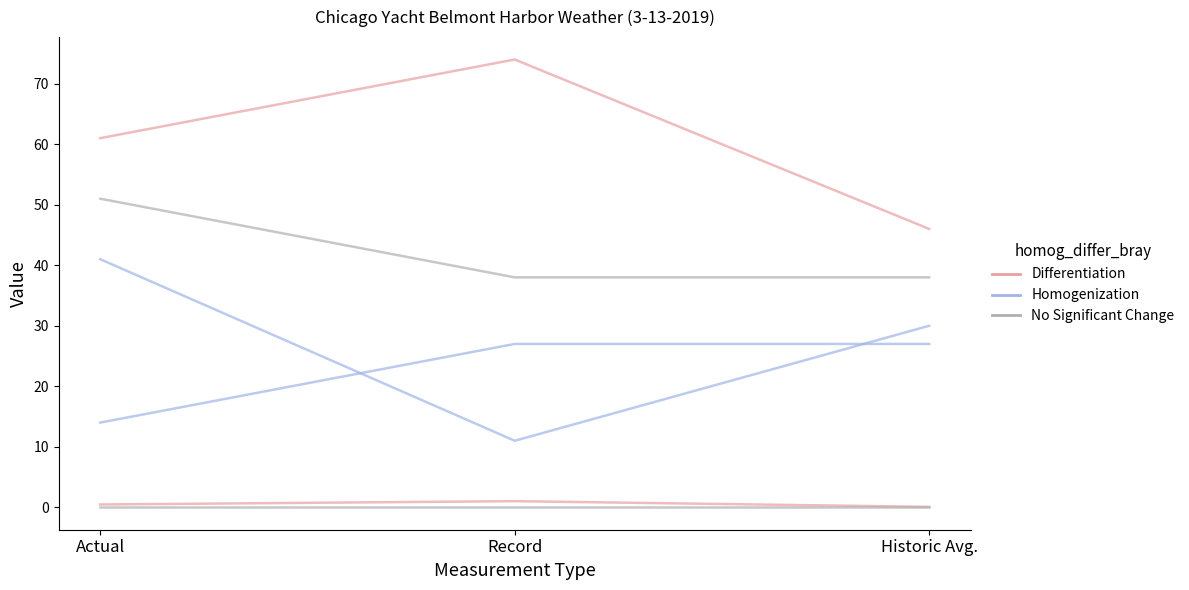

Is it true that Heating Degree Days equals 21.8 at Actual?

False